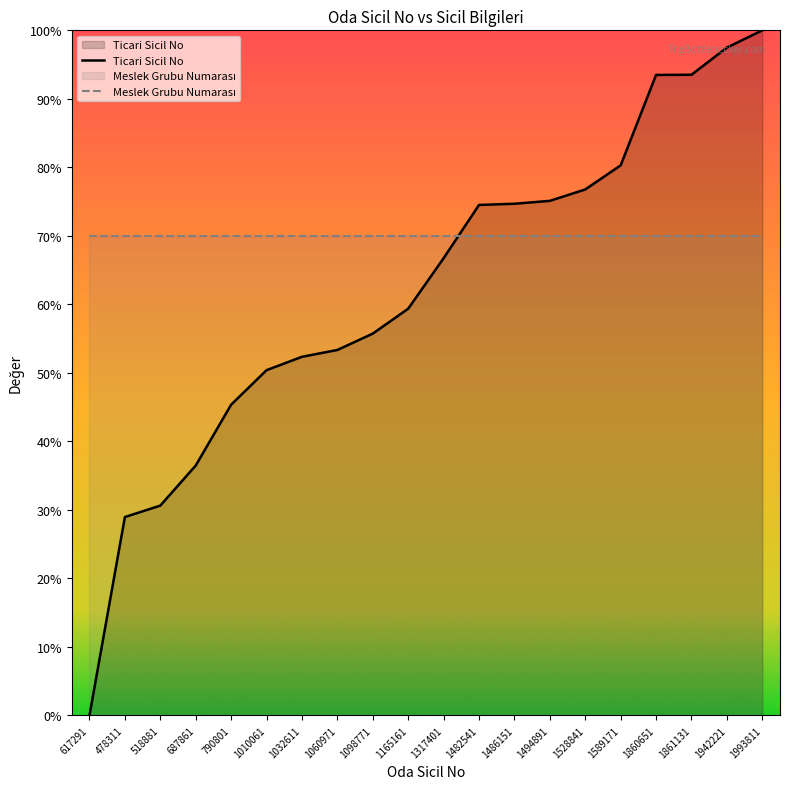

Reading left to right, list all the values displayed in this chart.

Ticari Sicil No: 0.0	29.0	30.6	36.5	45.4	50.4	52.3	53.3	55.7	59.4	66.7	74.5	74.7	75.1	76.8	80.3	93.5	93.5	97.5	100.0
Meslek Grubu Numarası: 70.0	70.0	70.0	70.0	70.0	70.0	70.0	70.0	70.0	70.0	70.0	70.0	70.0	70.0	70.0	70.0	70.0	70.0	70.0	70.0